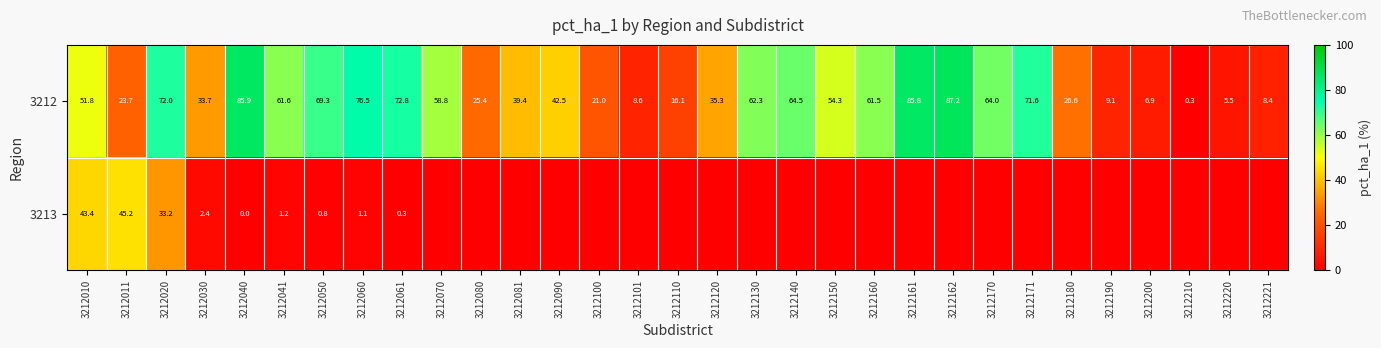

The 3213 series shows 27.9 at 3212010. True or false?

False